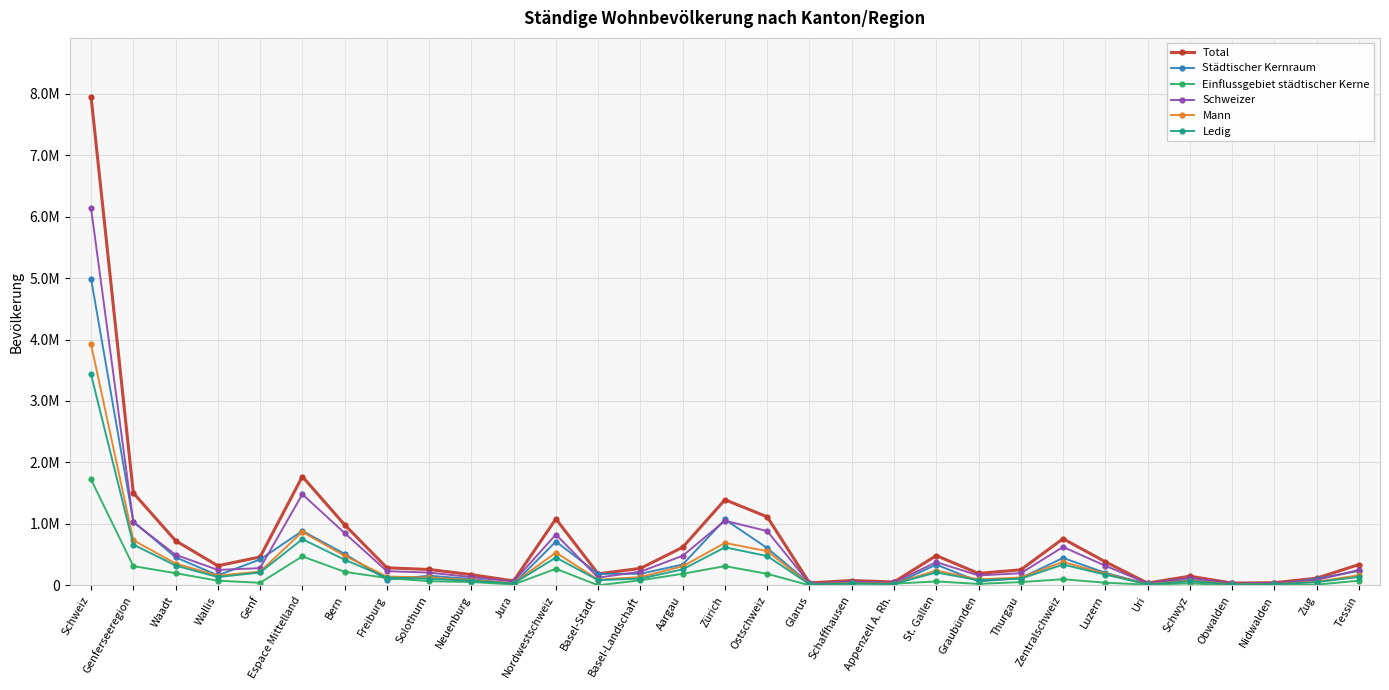

Reading left to right, extract all data points from this chart.

Total: 7954662	1503500	725944	317022	460534	1770429	985046	284668	256990	173183	70542	1079913	186255	275360	618298	1392396	1113929	39217	77139	53313	483156	193388	251973	757552	381966	35382	147904	35885	41311	115104	336943
Städtischer Kernraum: 4990093	1037473	455576	161958	419939	884888	511320	92541	154985	102355	23687	711513	186255	187300	337958	1071152	606113	29279	45404	15174	336076	62944	117236	444405	202631	21365	89679	9969	15595	105166	234549
Einflussgebiet städtischer Kerne: 1721840	311820	196757	74468	40595	470277	218769	118672	66672	52786	13378	268551	0	81111	187440	311683	186740	0	23921	25632	62558	22255	52374	98231	41910	9905	31074	0	5404	9938	74538
Schweizer: 6138668	1025817	496720	249788	279309	1481181	850232	230339	206325	132685	61600	826427	124589	221306	480532	1050188	882555	30842	58950	45608	376226	160504	196272	623901	317823	31907	120013	30969	36441	86748	248599
Mann: 3922253	733280	354368	156733	222179	868522	480824	141710	127111	84160	34717	532811	89255	134661	308895	689044	555345	19813	37885	26792	240277	96142	126369	379841	189074	17966	75556	18189	21036	58020	163410
Ledig: 3432503	662759	321344	133155	208260	750122	415930	126575	105158	72831	29628	451381	83638	108602	259141	618188	475505	16273	30912	22566	208816	82555	107019	337270	173540	15151	64420	16042	18076	50041	137278